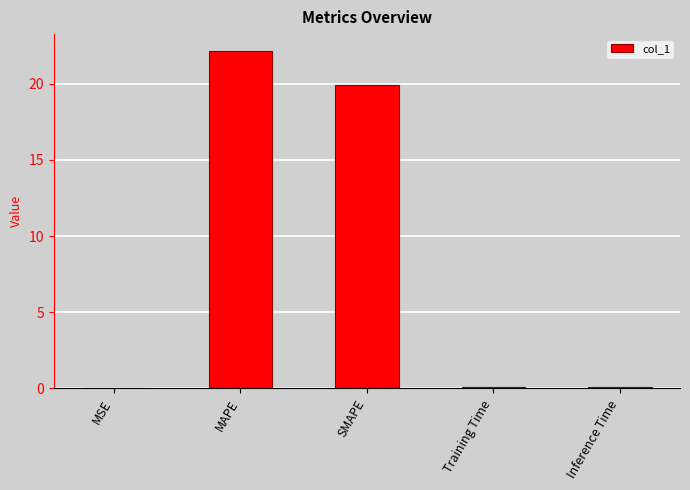

Where is the data nearest to the value 11?

SMAPE